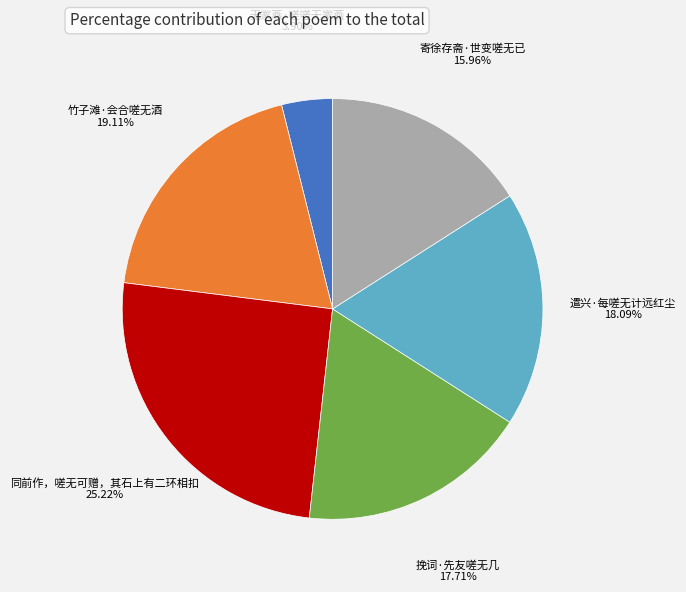

What percentage is the 遣兴·每嗟无计远红尘 slice, to the nearest percent?

18%